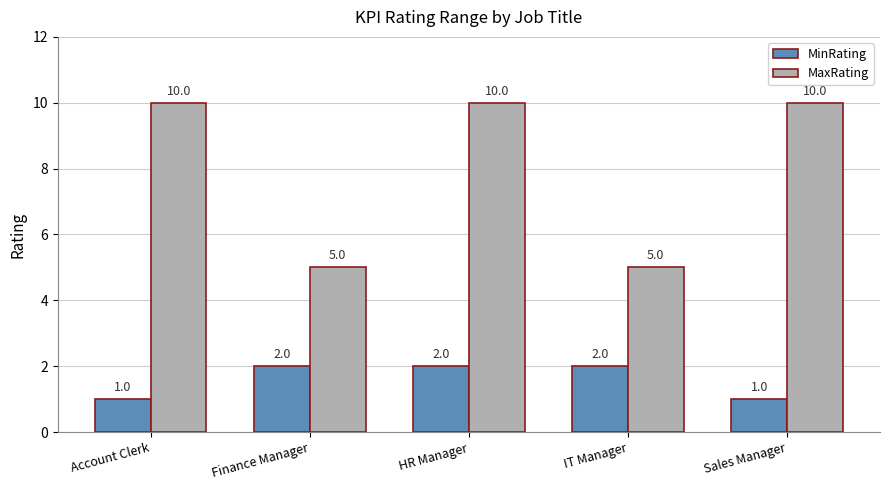

What is the maximum value shown in the chart?

10